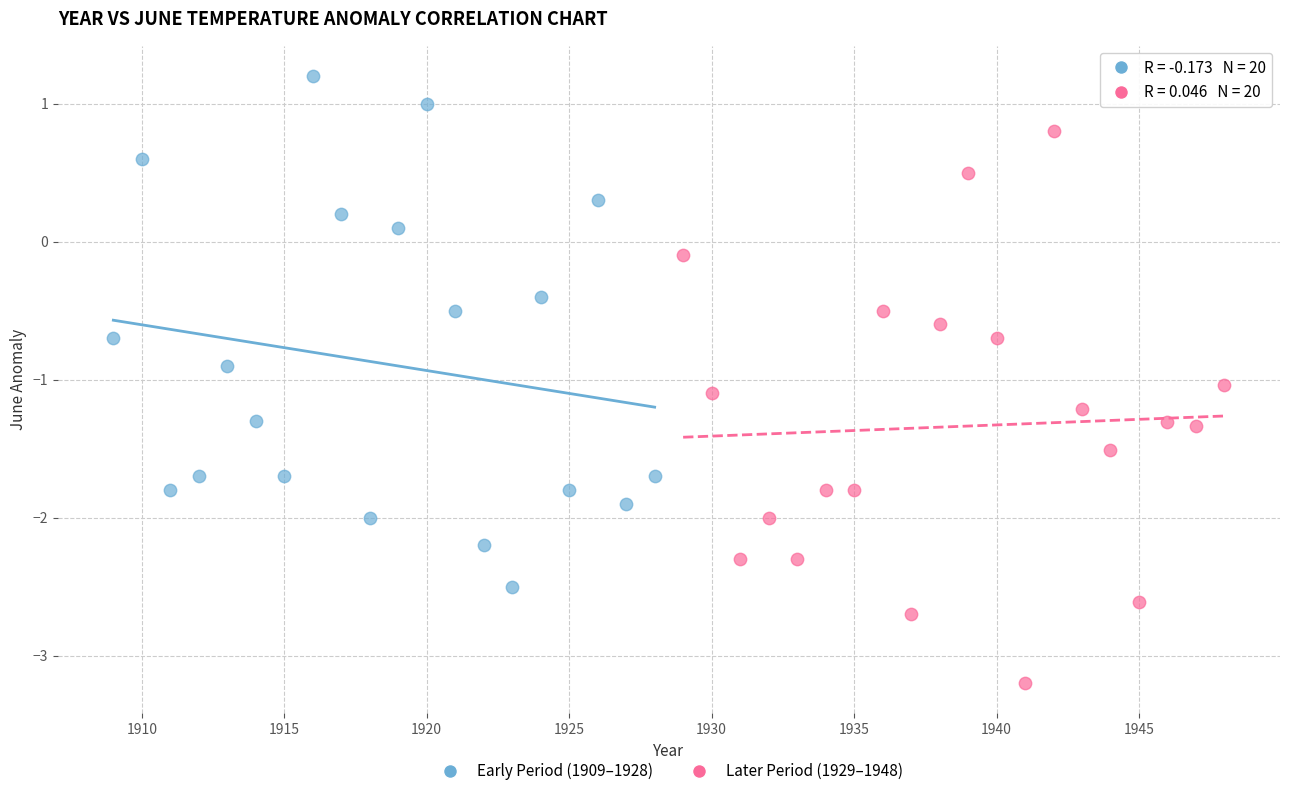

Which series contains the lowest Y value?

Later Period (1929–1948)